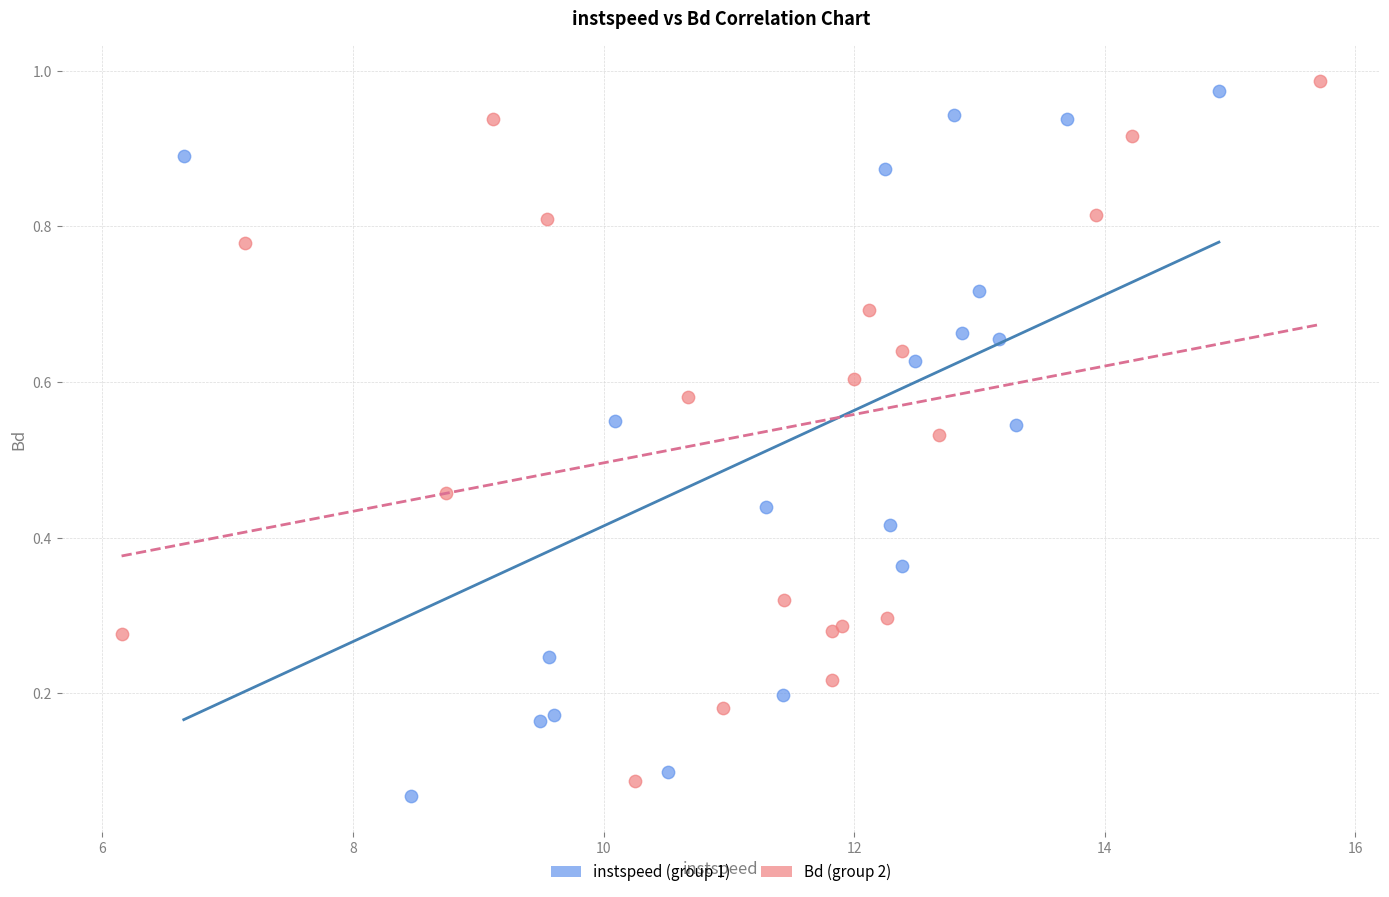

Which series reaches the minimum Y coordinate?

instspeed (group 1)